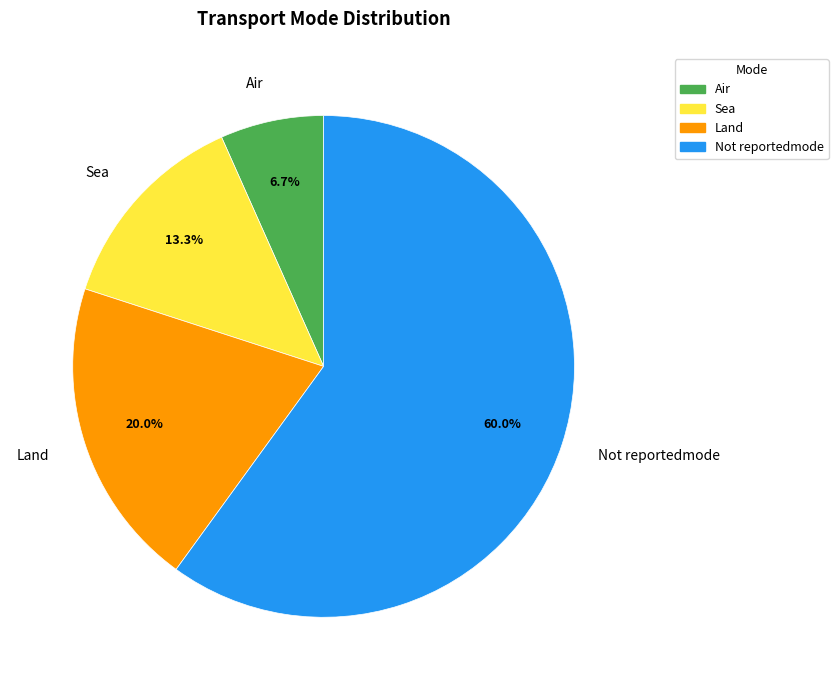

To the nearest percent, what portion does Sea represent?

13%